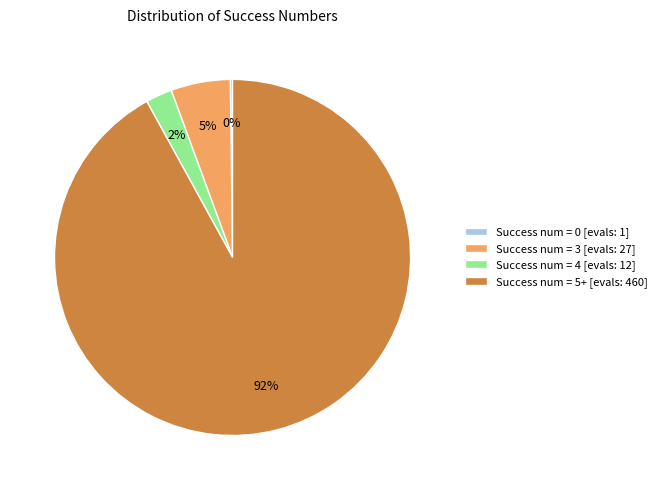

To the nearest percent, what is the average slice percentage?

25%